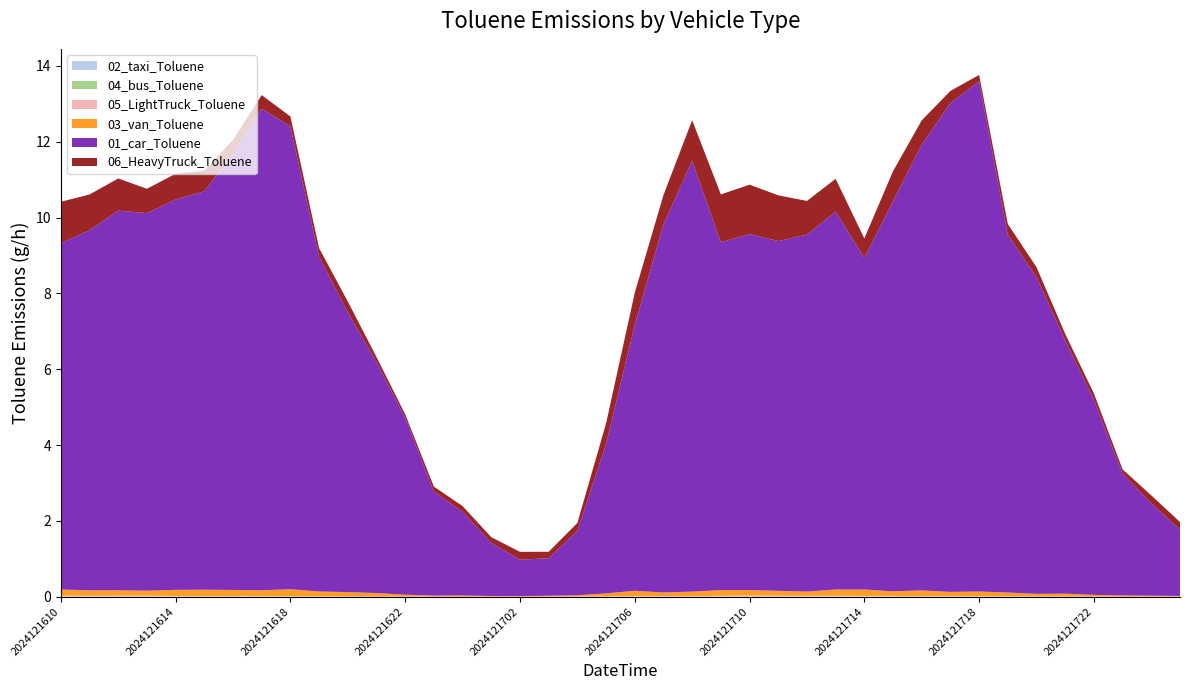

Reading left to right, extract all data points from this chart.

02_taxi_Toluene: 0.0	0.0	0.0	0.0	0.0	0.0	0.0	0.0	0.0	0.0	0.0	0.0	0.0	0.0	0.0	0.0	0.0	0.0	0.0	0.0	0.0	0.0	0.0	0.0	0.0	0.0	0.0	0.0	0.0	0.0	0.0	0.0	0.0	0.0	0.0	0.0	0.0	0.0	0.0	0.0
03_van_Toluene: 0.2	0.1	0.1	0.1	0.2	0.2	0.2	0.1	0.2	0.1	0.1	0.1	0.0	0.0	0.0	0.0	0.0	0.0	0.0	0.1	0.1	0.1	0.1	0.2	0.1	0.1	0.1	0.2	0.2	0.1	0.1	0.1	0.1	0.1	0.1	0.1	0.0	0.0	0.0	0.0
04_bus_Toluene: 0.0	0.0	0.0	0.0	0.0	0.0	0.0	0.0	0.0	0.0	0.0	0.0	0.0	0.0	0.0	0.0	0.0	0.0	0.0	0.0	0.0	0.0	0.0	0.0	0.0	0.0	0.0	0.0	0.0	0.0	0.0	0.0	0.0	0.0	0.0	0.0	0.0	0.0	0.0	0.0
05_LightTruck_Toluene: 0.0	0.0	0.0	0.0	0.0	0.0	0.0	0.0	0.0	0.0	0.0	0.0	0.0	0.0	0.0	0.0	0.0	0.0	0.0	0.0	0.0	0.0	0.0	0.0	0.0	0.0	0.0	0.0	0.0	0.0	0.0	0.0	0.0	0.0	0.0	0.0	0.0	0.0	0.0	0.0
01_car_Toluene: 9.1	9.5	10.0	10.0	10.3	10.5	11.5	12.7	12.2	8.8	7.4	6.1	4.7	2.7	2.2	1.4	1.0	1.0	1.7	3.9	7.0	9.7	11.4	9.2	9.4	9.2	9.4	10.0	8.8	10.3	11.8	12.9	13.5	9.4	8.4	6.7	5.1	3.2	2.4	1.7
06_HeavyTruck_Toluene: 1.1	0.9	0.8	0.6	0.7	0.5	0.4	0.4	0.3	0.2	0.3	0.1	0.1	0.1	0.2	0.2	0.2	0.2	0.2	0.5	0.8	0.8	1.1	1.3	1.3	1.2	0.9	0.9	0.5	0.8	0.6	0.3	0.2	0.3	0.3	0.2	0.2	0.1	0.2	0.2